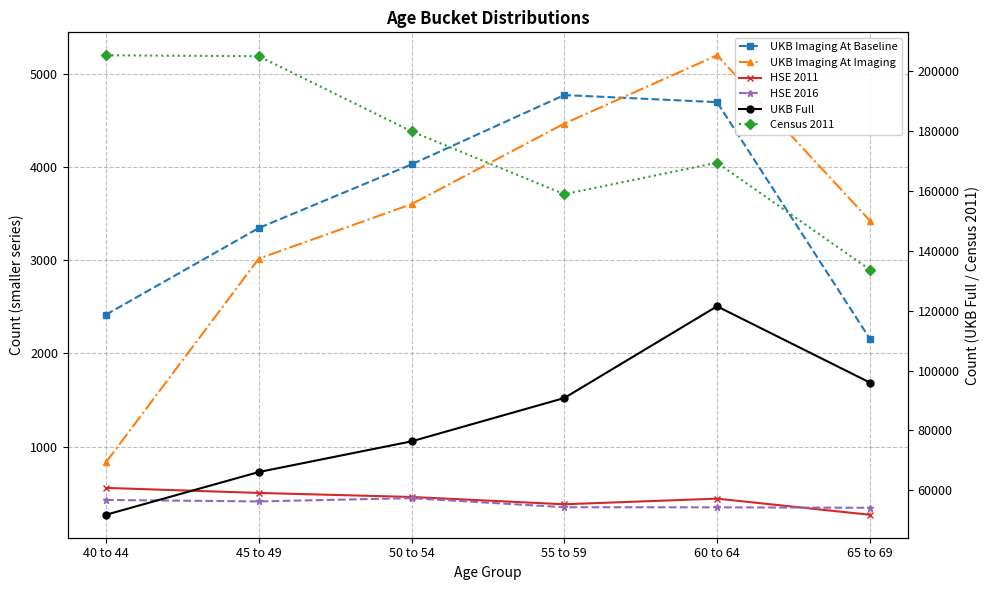

Reading left to right, extract all data points from this chart.

UKB Imaging At Baseline: 40 to 44=2416.0	45 to 49=3344.0	50 to 54=4026.0	55 to 59=4769.0	60 to 64=4693.0	65 to 69=2159.0
UKB Imaging At Imaging: 40 to 44=834.0	45 to 49=3016.0	50 to 54=3600.0	55 to 59=4463.0	60 to 64=5195.0	65 to 69=3424.0
HSE 2011: 40 to 44=559.1	45 to 49=505.1	50 to 54=461.8	55 to 59=383.6	60 to 64=443.9	65 to 69=271.3
HSE 2016: 40 to 44=430.0	45 to 49=414.2	50 to 54=449.2	55 to 59=352.0	60 to 64=350.8	65 to 69=346.2
UKB Full: 40 to 44=51803.0	45 to 49=66083.0	50 to 54=76337.0	55 to 59=90824.0	60 to 64=121484.0	65 to 69=96009.0
Census 2011: 40 to 44=205389.0	45 to 49=205093.0	50 to 54=179955.0	55 to 59=158954.0	60 to 64=169477.0	65 to 69=133764.0